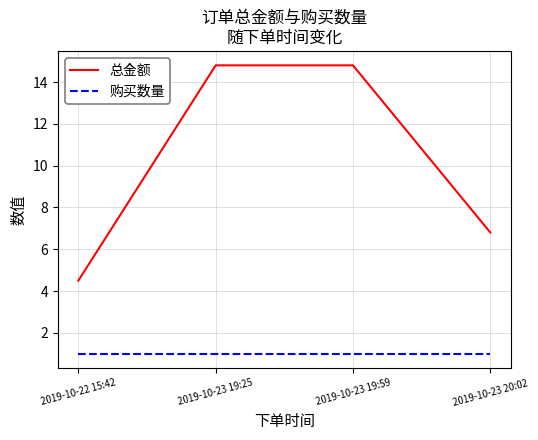

What position from the left is 2019-10-23 20:02?

4